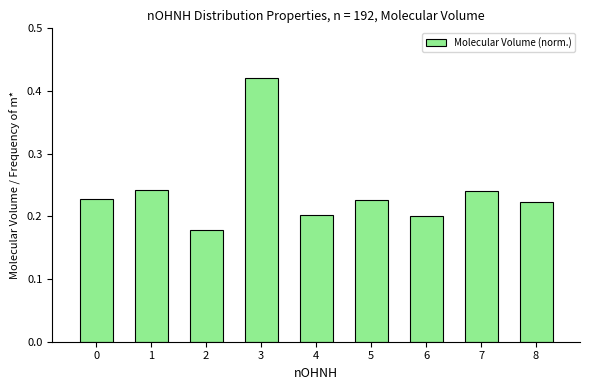

Count the values in the range 0 to 1.

9